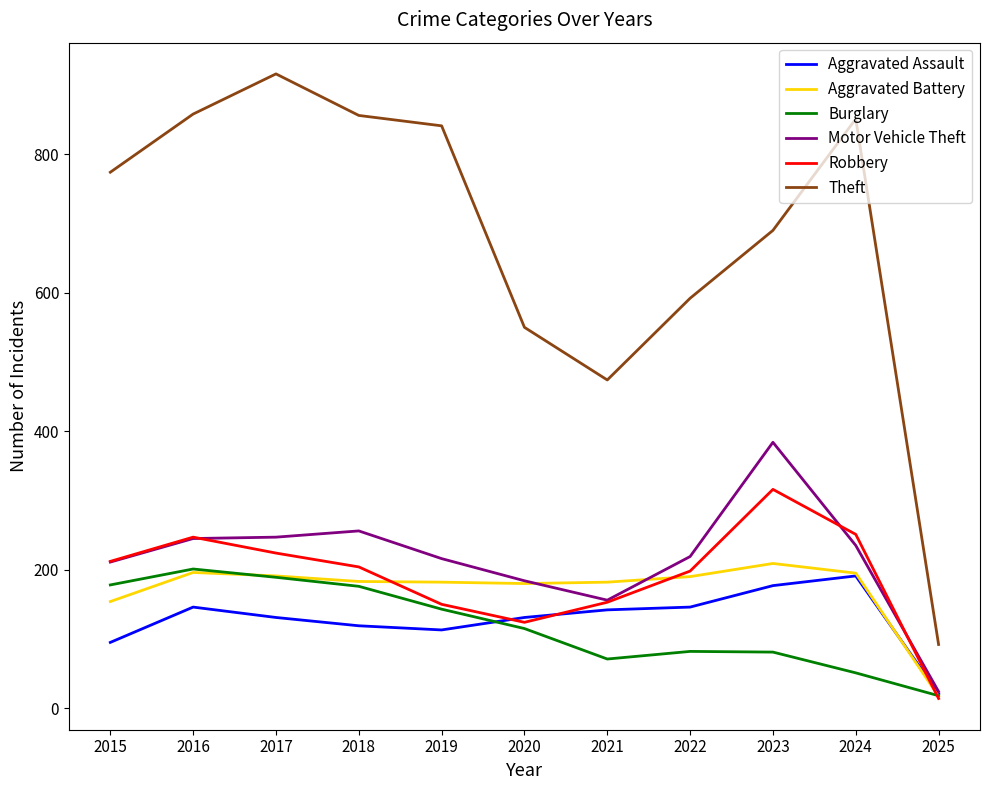

What is the difference between the maximum and minimum values in the Aggravated Assault series?

170